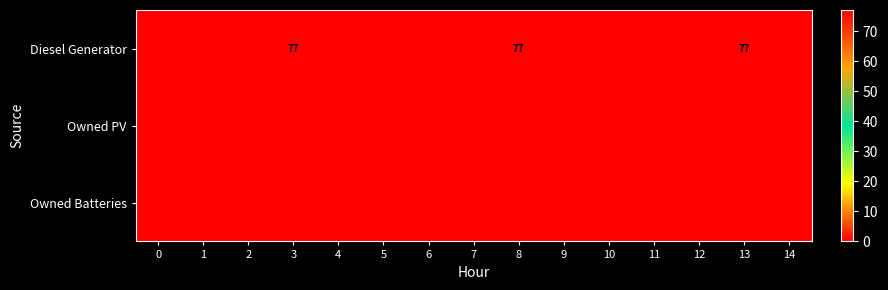

Which series has the largest total across all categories?

Diesel Generator